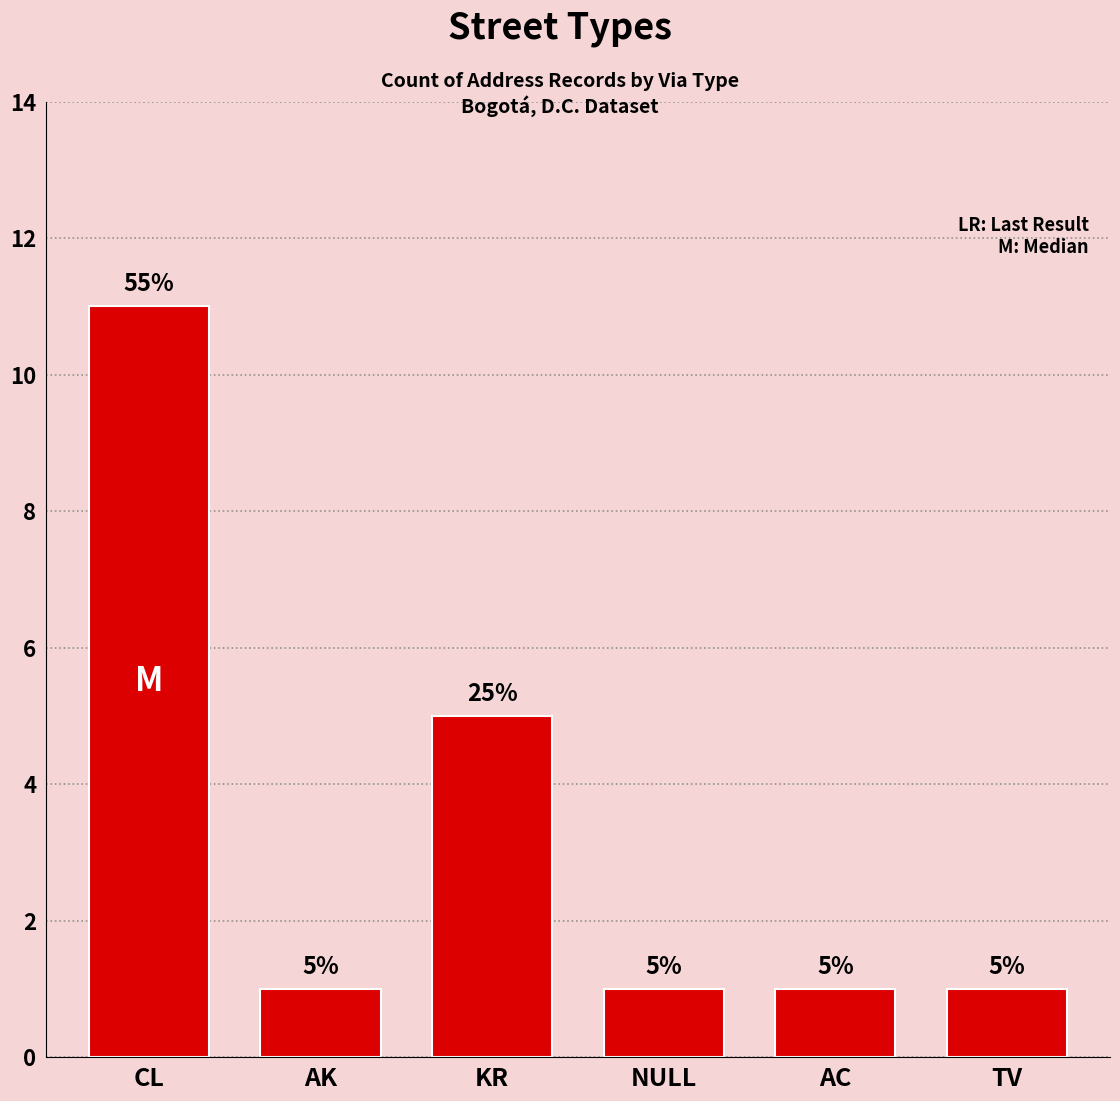

True or false: the data shows 3 at KR.

False